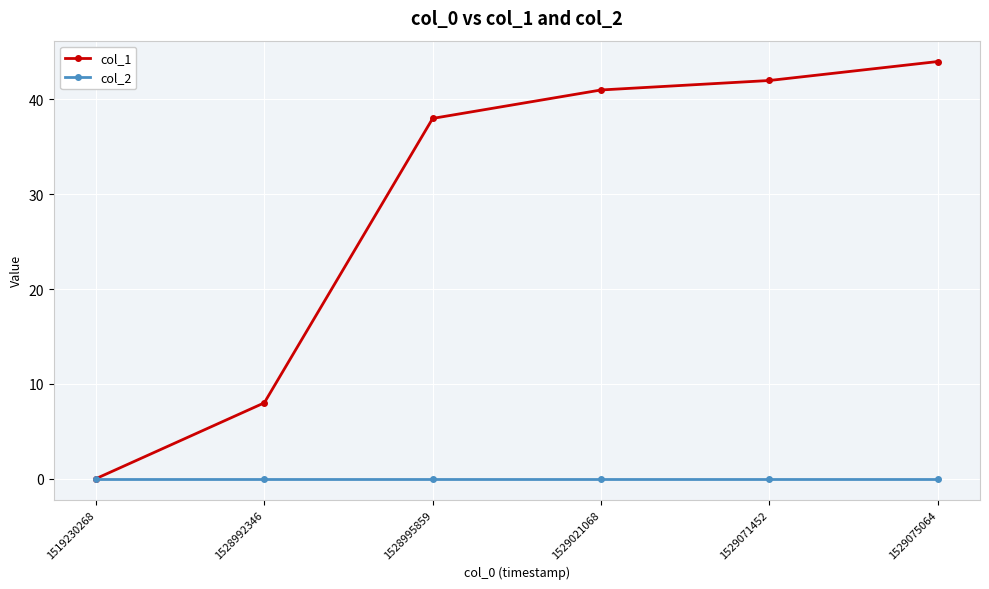

What is the spread (max minus min) of values at 1528992346?

8